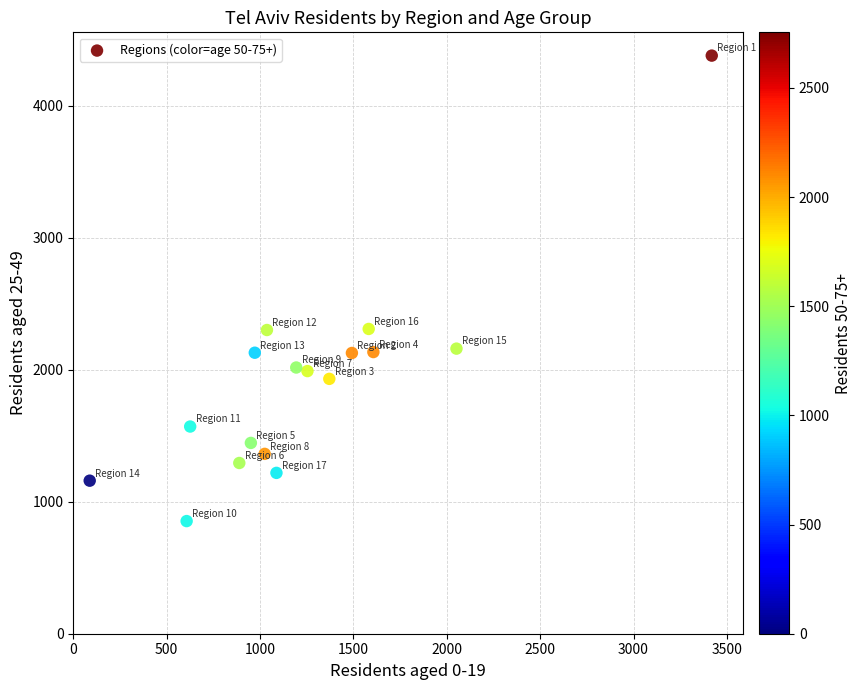

What is the range of Y values (max minus min)?

3525